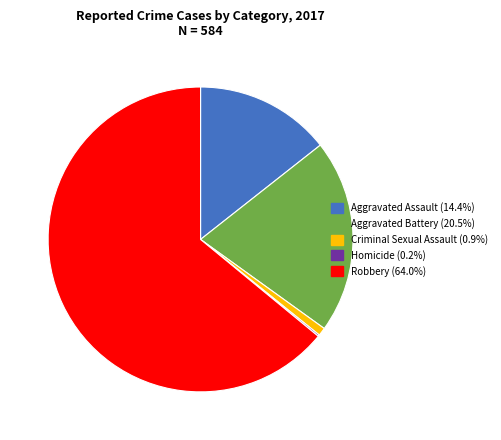

Approximately how many times larger is the value at Aggravated Battery compared to Robbery?

0.3